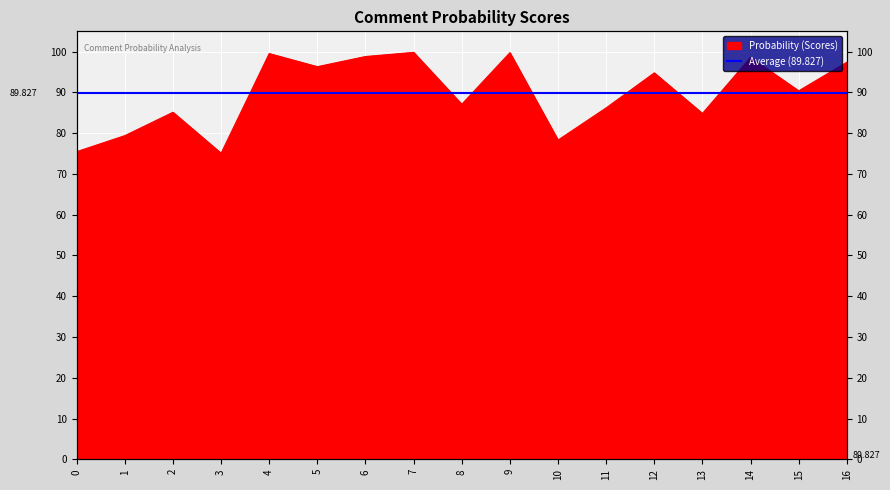

Where is the first local minimum?

3